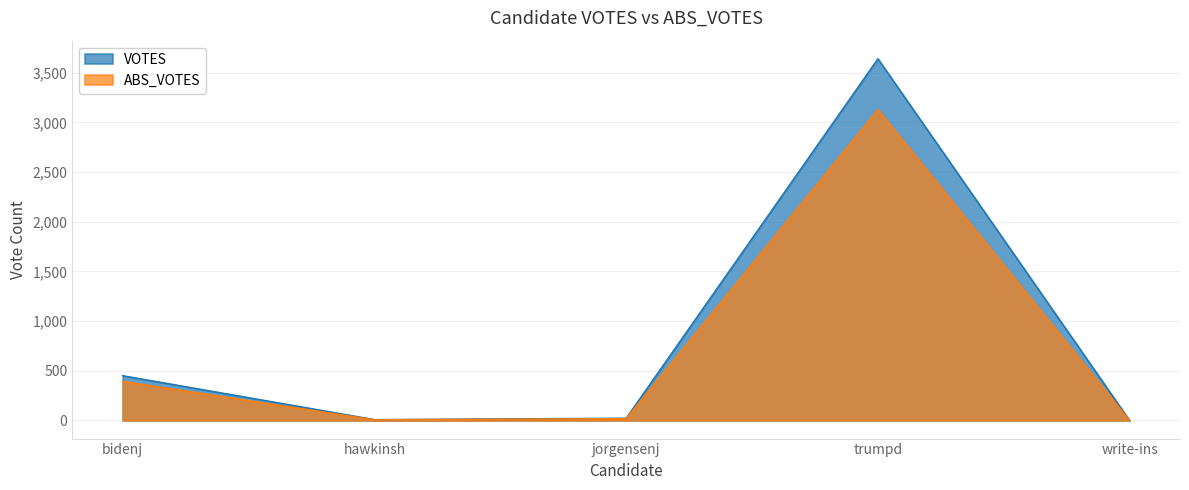

At jorgensenj, list the series in order from smallest to largest.

ABS_VOTES, VOTES